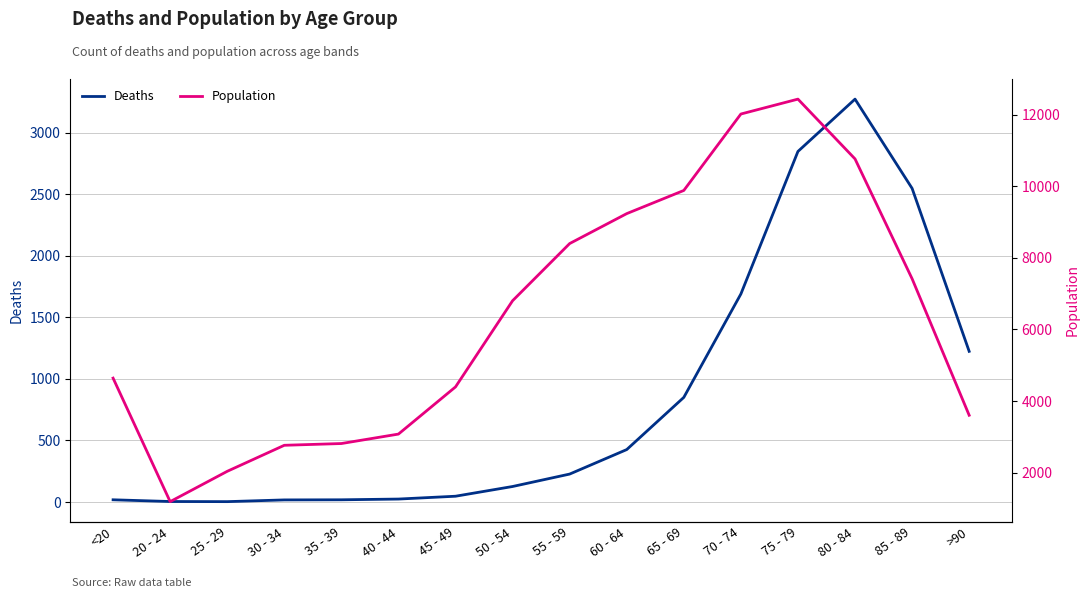

The Deaths series shows 6 at 20 - 24. True or false?

False